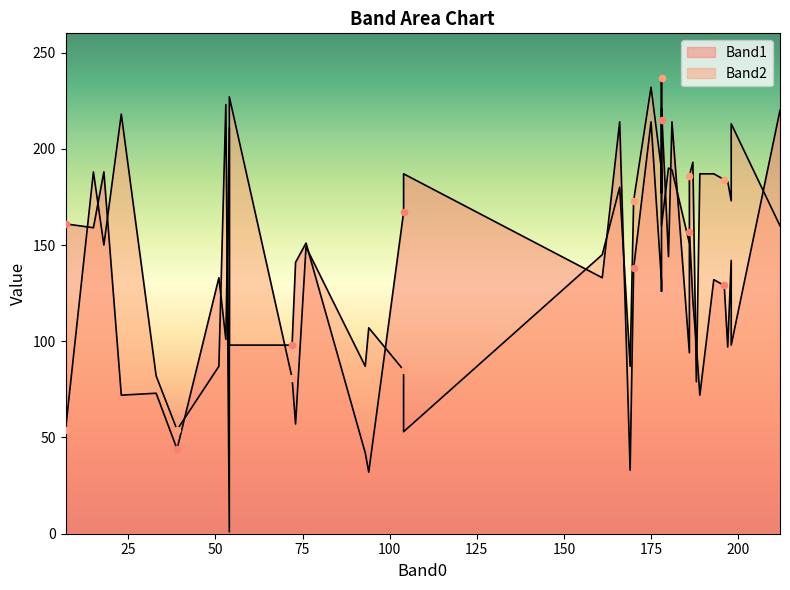

At how many categories does at least one series exceed 73?

39